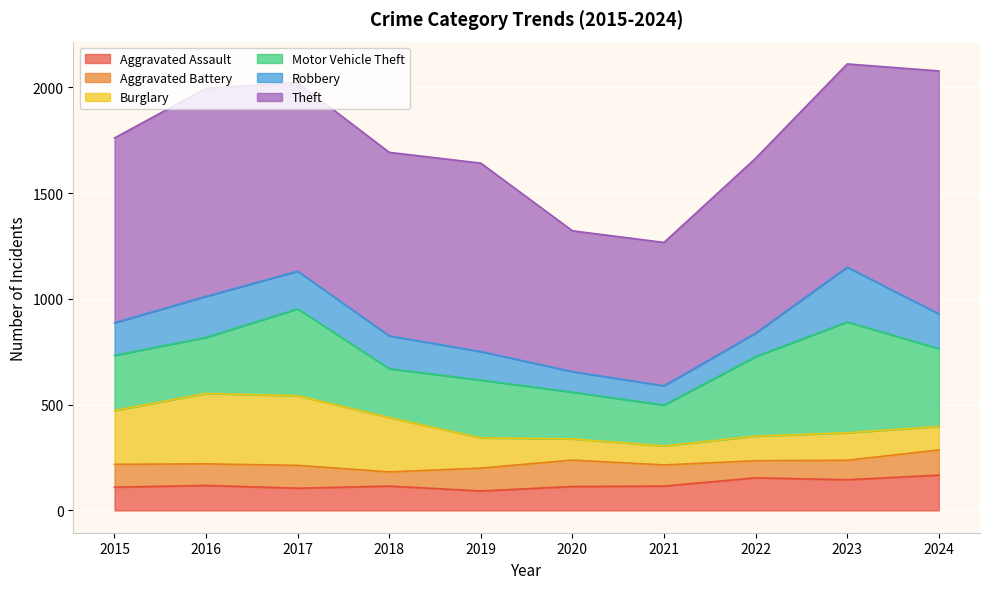

True or false: Aggravated Assault and Motor Vehicle Theft intersect in this chart.

False